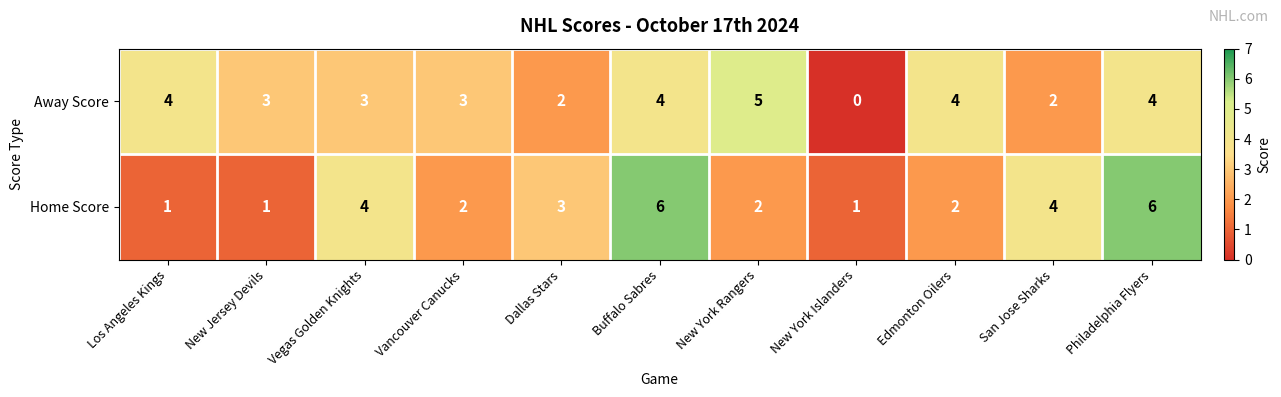

What is the difference between the highest and lowest values at Vancouver Canucks?

1